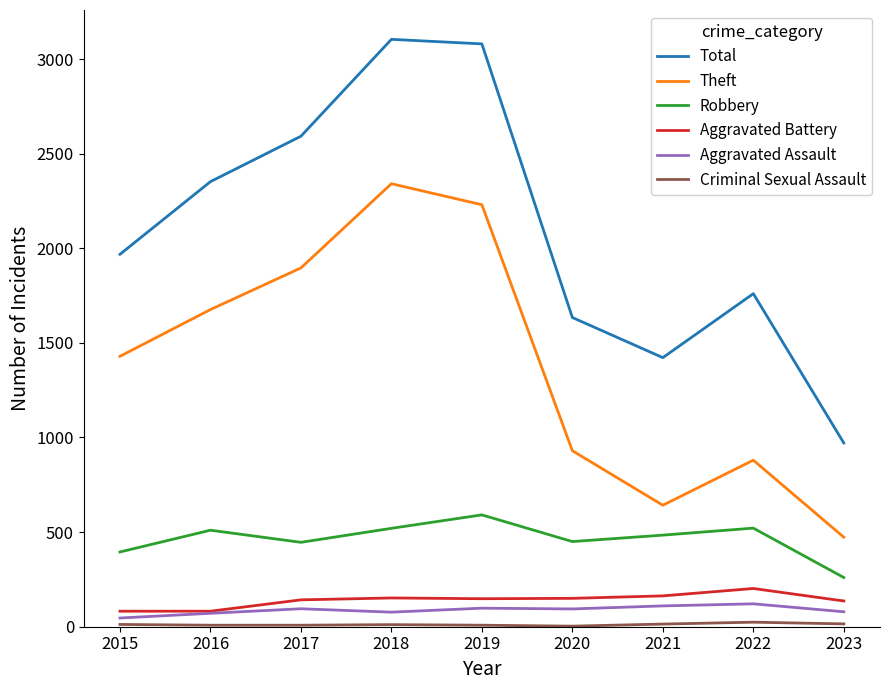

True or false: Aggravated Battery and Theft intersect in this chart.

False